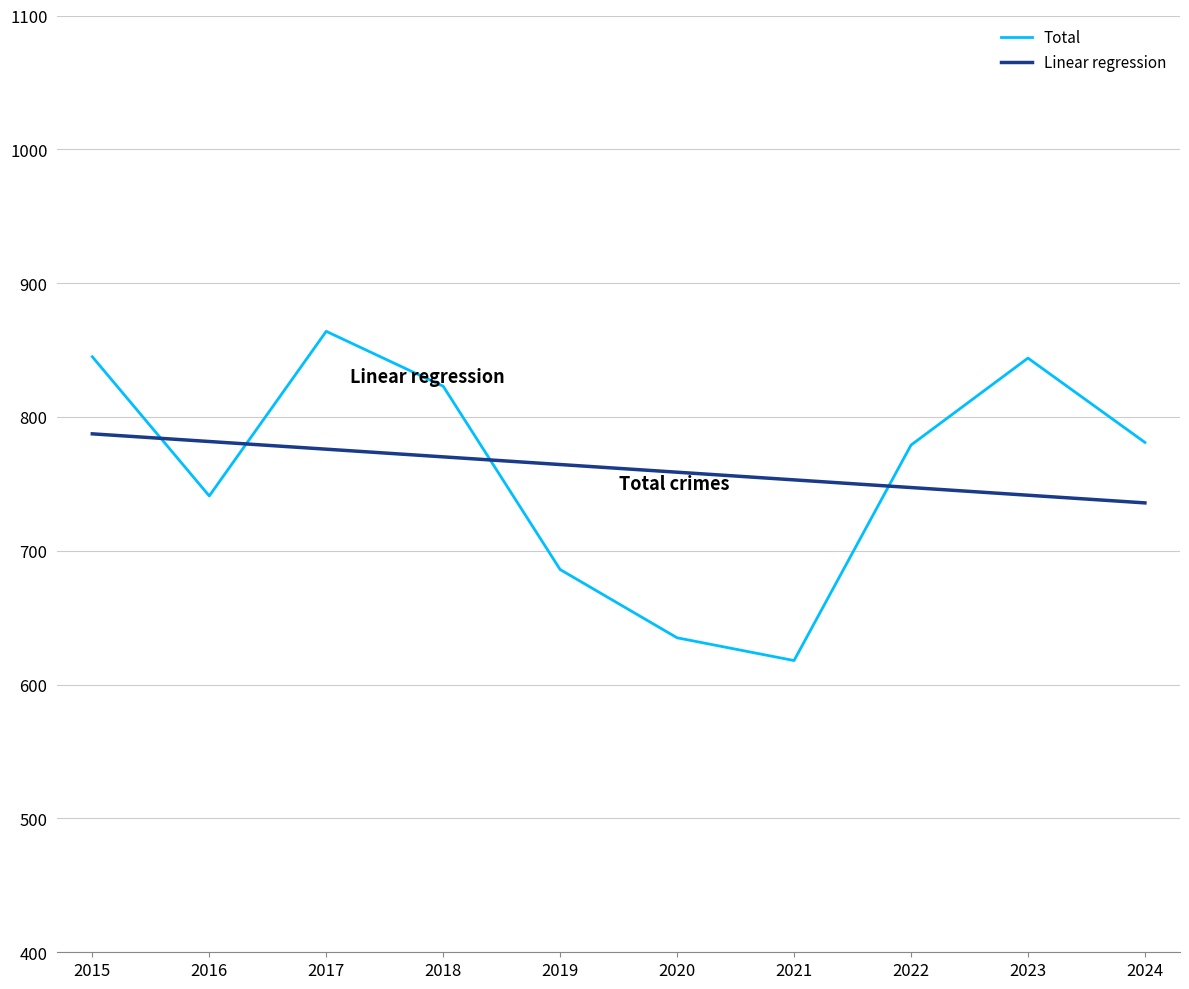

Read the Linear regression value at 2023.

741.5